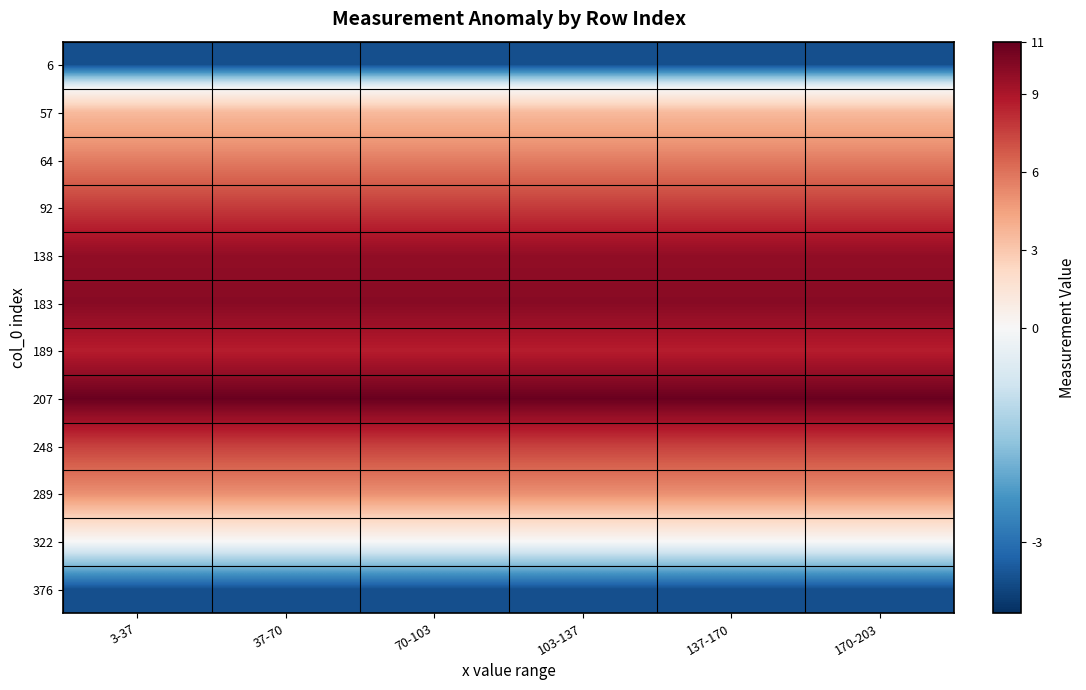

Reading right to left, list all the values displayed in this chart.

6: 170-203=-3.5	137-170=-3.5	103-137=-3.5	70-103=-3.5	37-70=-3.5	3-37=-3.5
57: 170-203=3.5	137-170=3.5	103-137=3.5	70-103=3.5	37-70=3.5	3-37=3.5
64: 170-203=5.7	137-170=5.7	103-137=5.7	70-103=5.7	37-70=5.7	3-37=5.7
92: 170-203=7.7	137-170=7.7	103-137=7.7	70-103=7.7	37-70=7.7	3-37=7.7
138: 170-203=9.7	137-170=9.7	103-137=9.7	70-103=9.7	37-70=9.7	3-37=9.7
183: 170-203=10.0	137-170=10.0	103-137=10.0	70-103=10.0	37-70=10.0	3-37=10.0
189: 170-203=8.6	137-170=8.6	103-137=8.6	70-103=8.6	37-70=8.6	3-37=8.6
207: 170-203=10.9	137-170=10.9	103-137=10.9	70-103=10.9	37-70=10.9	3-37=10.9
248: 170-203=7.5	137-170=7.5	103-137=7.5	70-103=7.5	37-70=7.5	3-37=7.5
289: 170-203=5.0	137-170=5.0	103-137=5.0	70-103=5.0	37-70=5.0	3-37=5.0
322: 170-203=-0.0	137-170=-0.0	103-137=-0.0	70-103=-0.0	37-70=-0.0	3-37=-0.0
376: 170-203=-3.5	137-170=-3.5	103-137=-3.5	70-103=-3.5	37-70=-3.5	3-37=-3.5